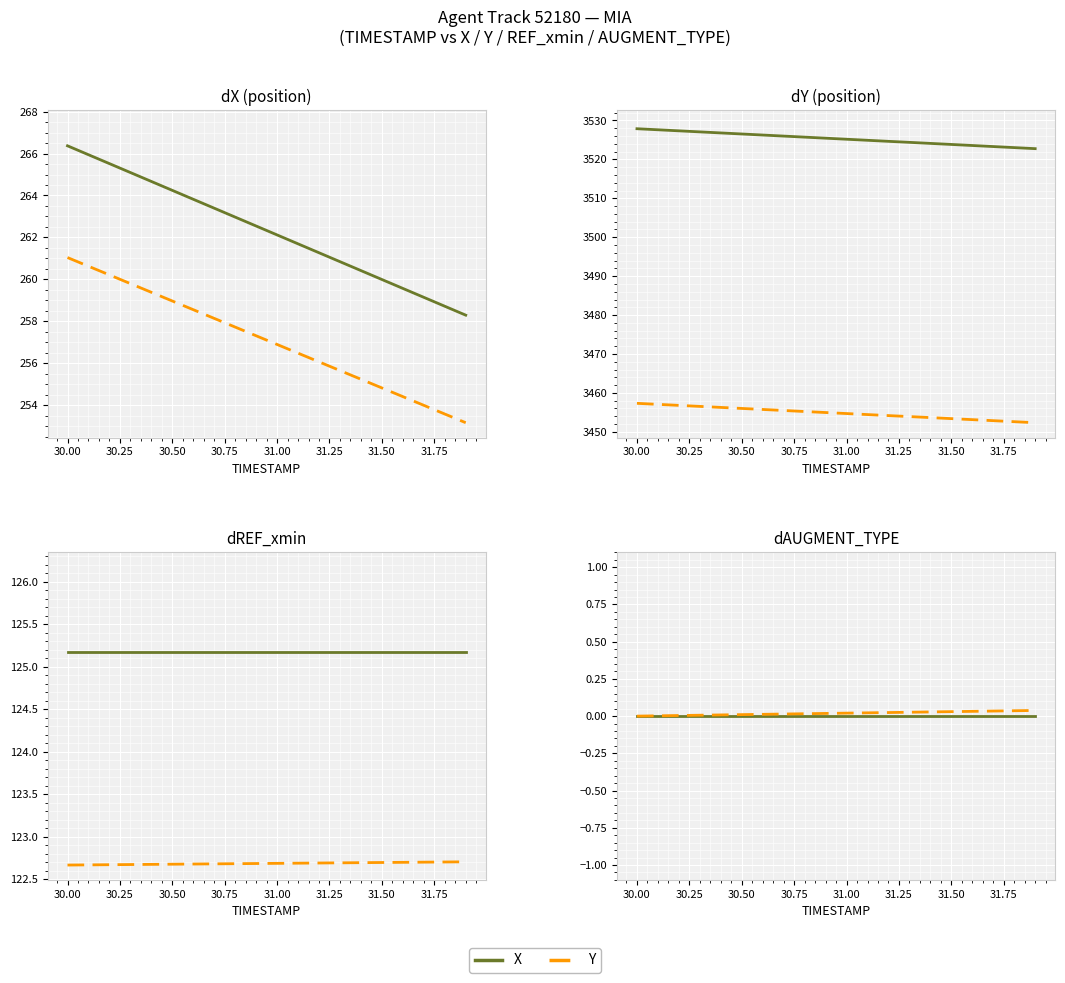

List the series in order of their peak value, highest first.

Y (dashed), X (solid)